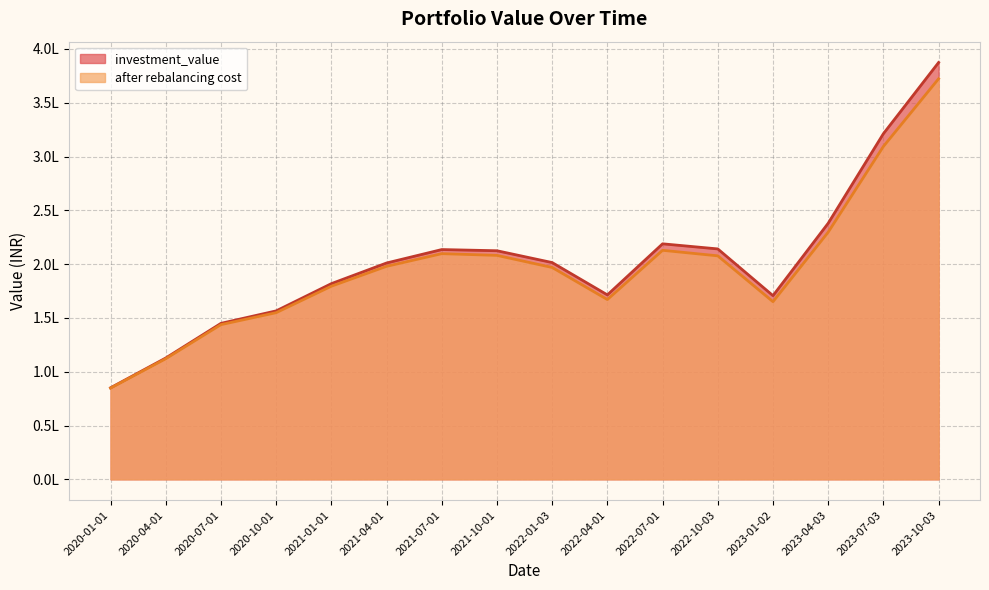

Rank the series at 2022-04-01 from lowest to highest value.

after rebalancing cost, investment_value